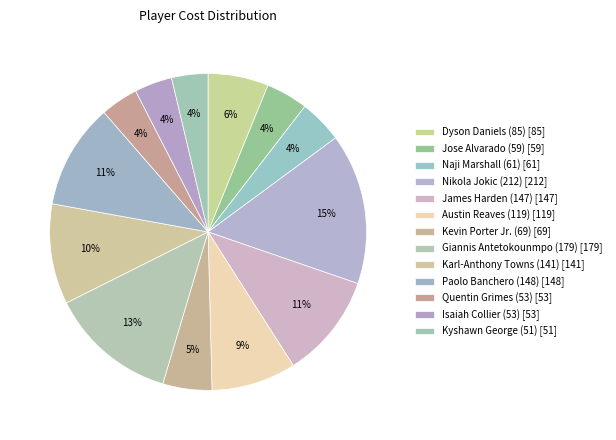

To the nearest percent, what percentage of the pie is Kyshawn George (51)?

4%